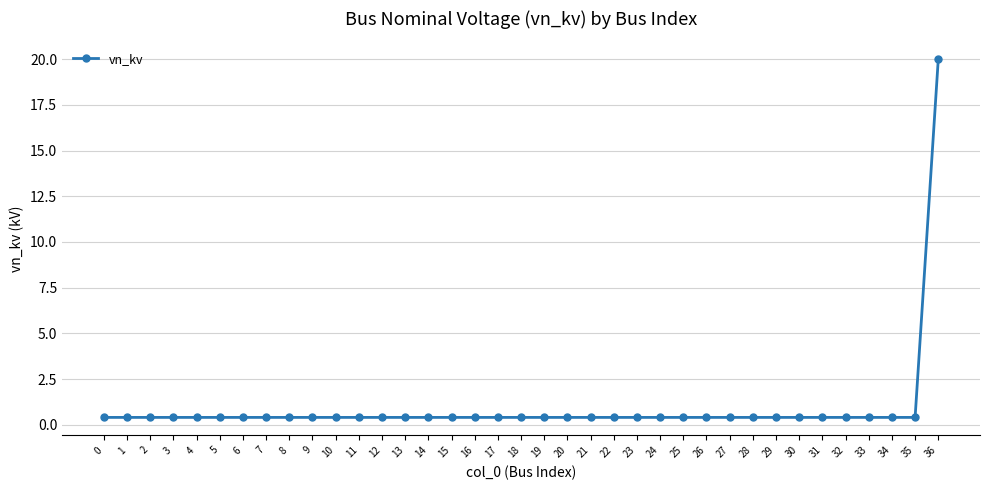

The chart shows a value of 0.4 at 22. True or false?

True